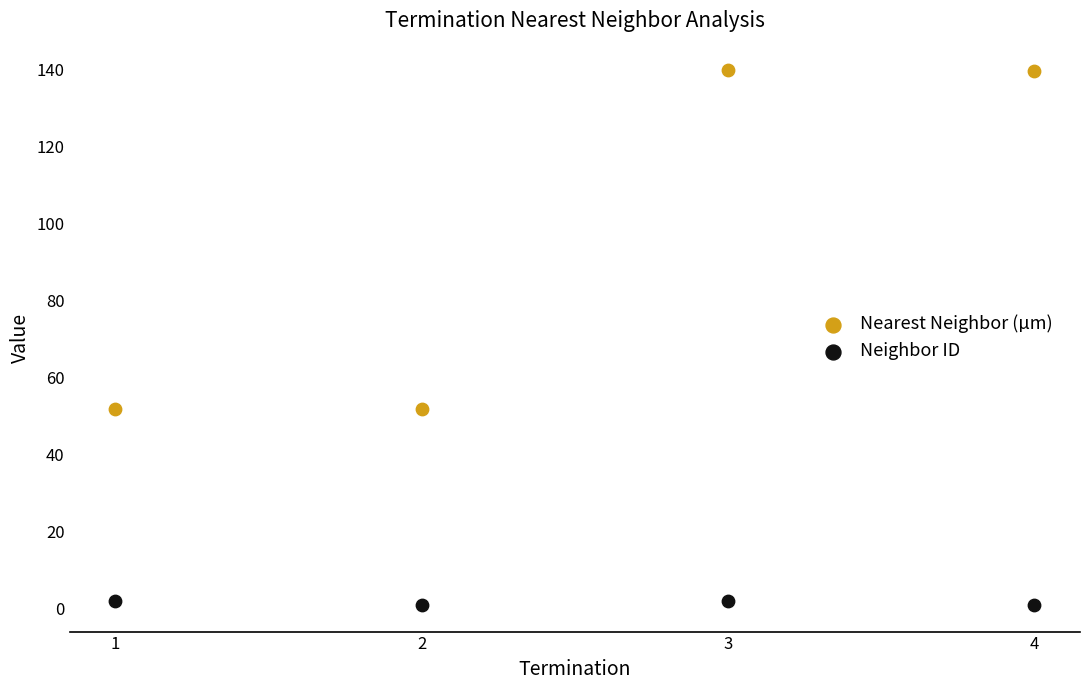

Which series contains the lowest Y value?

Neighbor ID